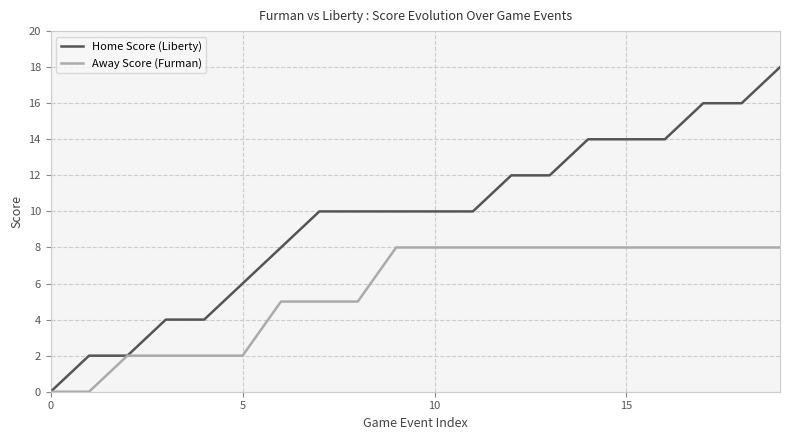

Which series has the largest range (max minus min)?

Home Score (Liberty)